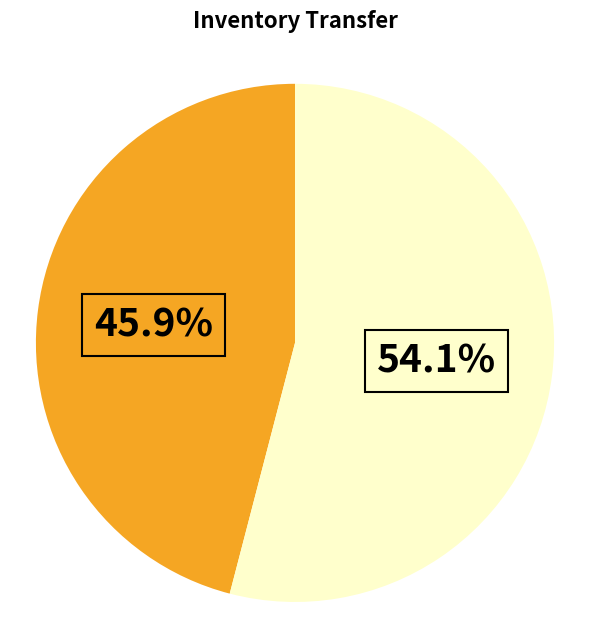

Does any single category account for the majority?

Yes